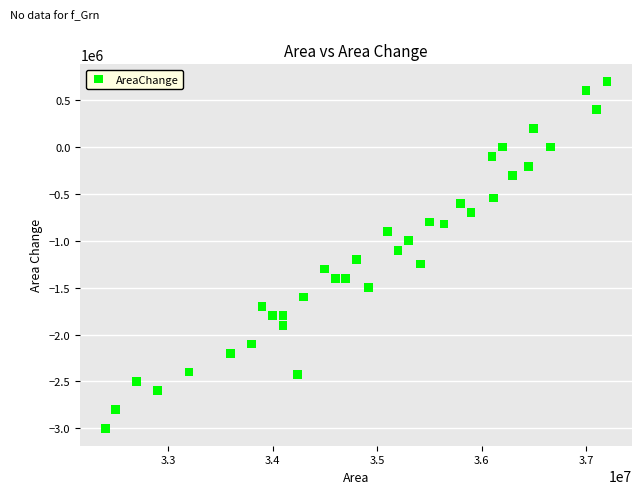

What is the range of Y values (max minus min)?

3700000